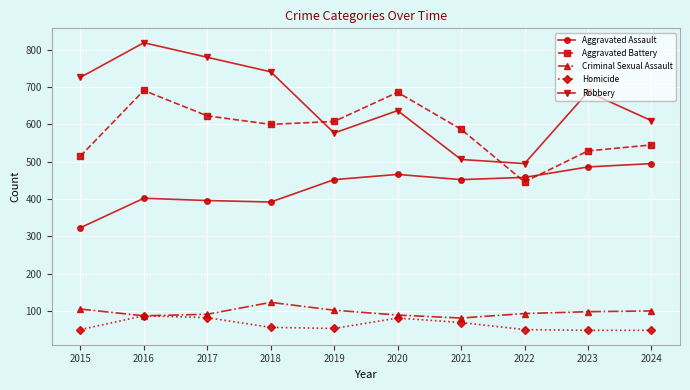

What is the value of the Aggravated Assault point at the 3rd from the left?

396